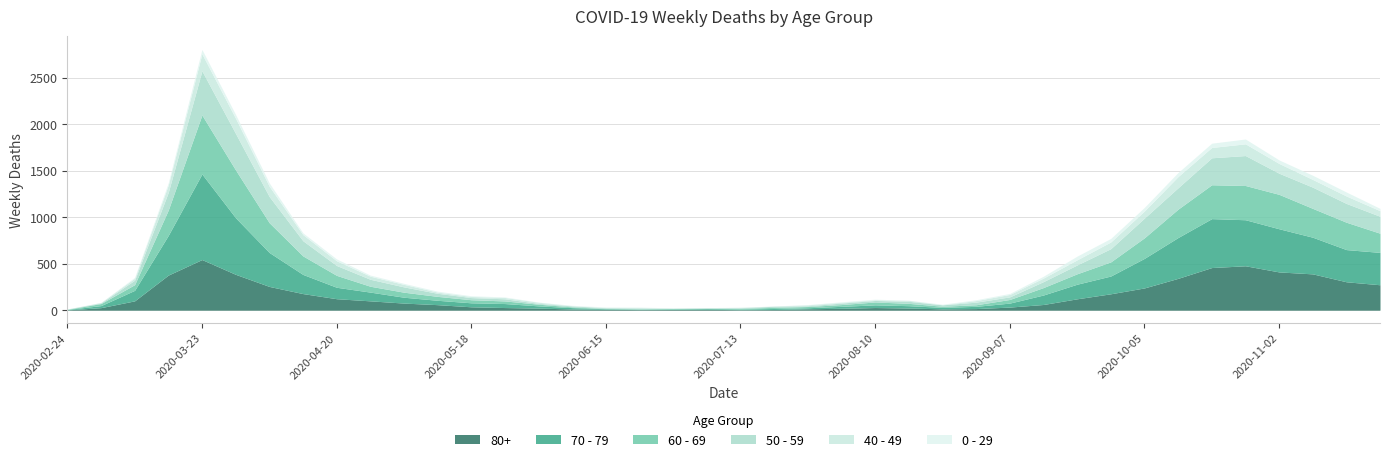

What is the maximum value for 60 - 69?

634